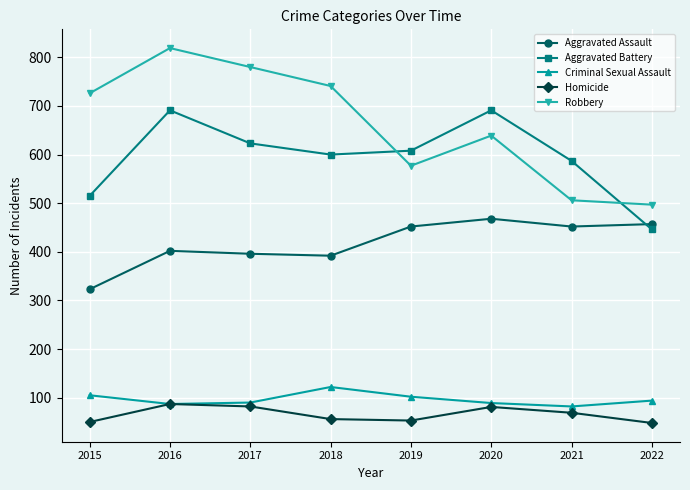

True or false: Robbery and Homicide cross at least once.

False